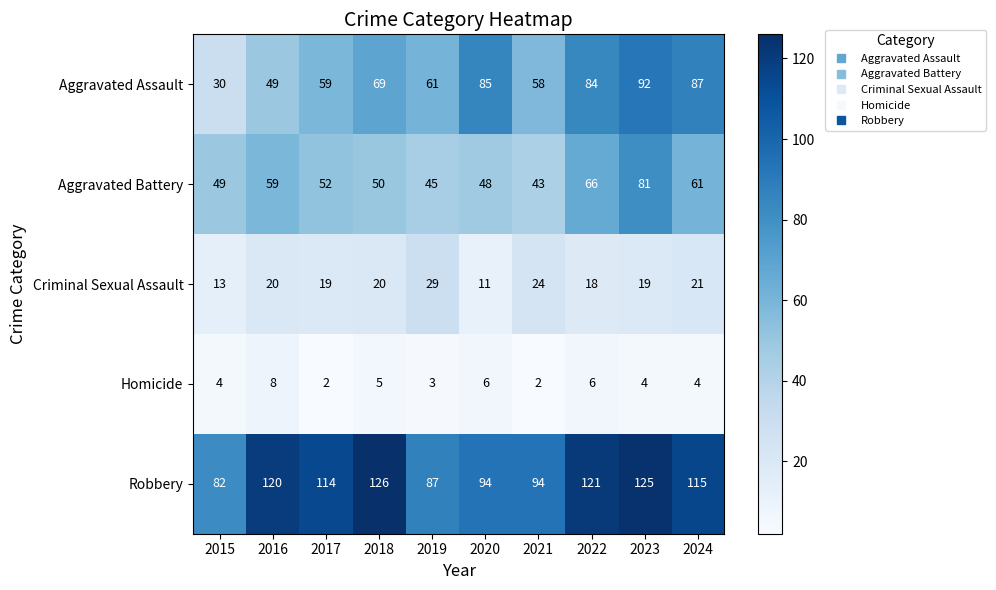

What is the total value across all series at 2015?

178